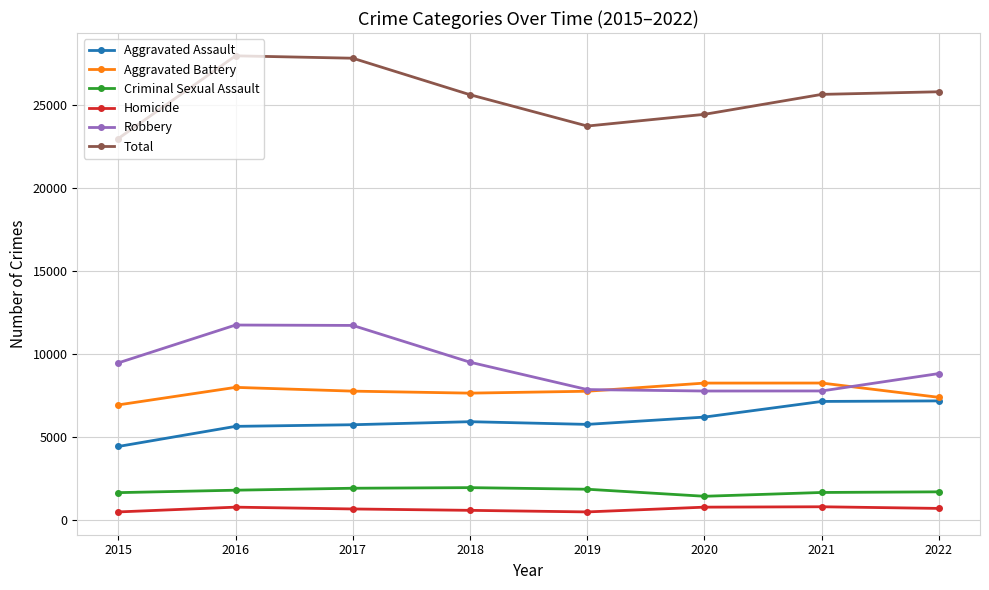

True or false: Homicide and Aggravated Battery intersect in this chart.

False